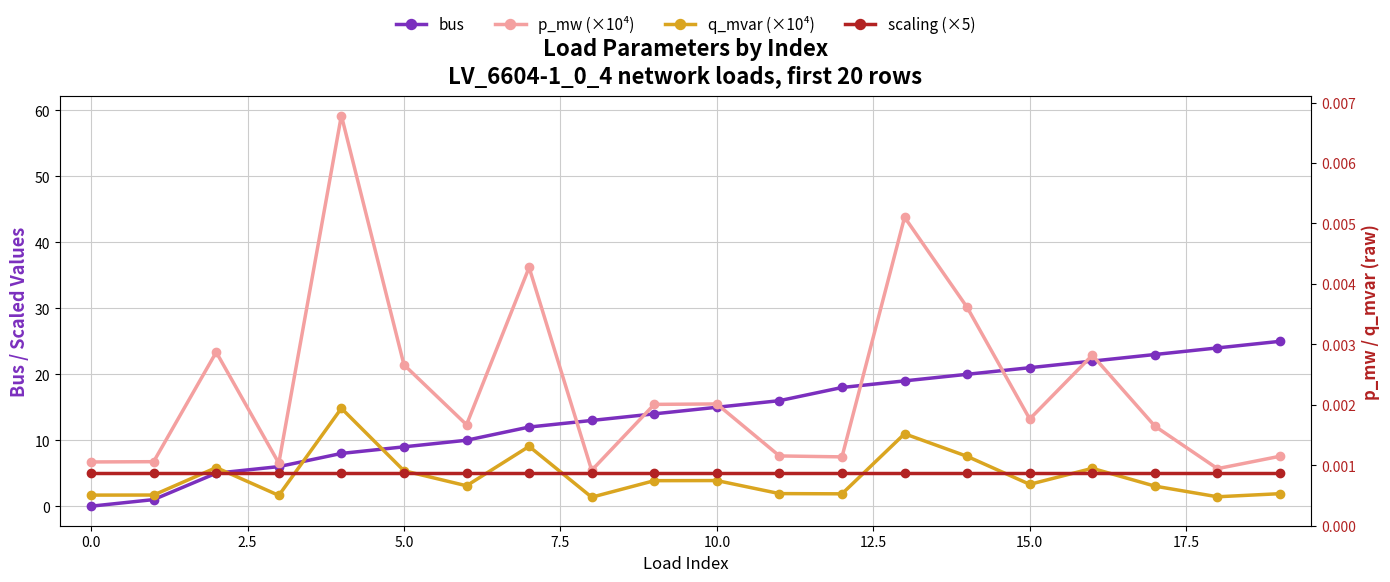

What is the sum of the scaling (×5) values at 17.5 and 7.5?

10.0